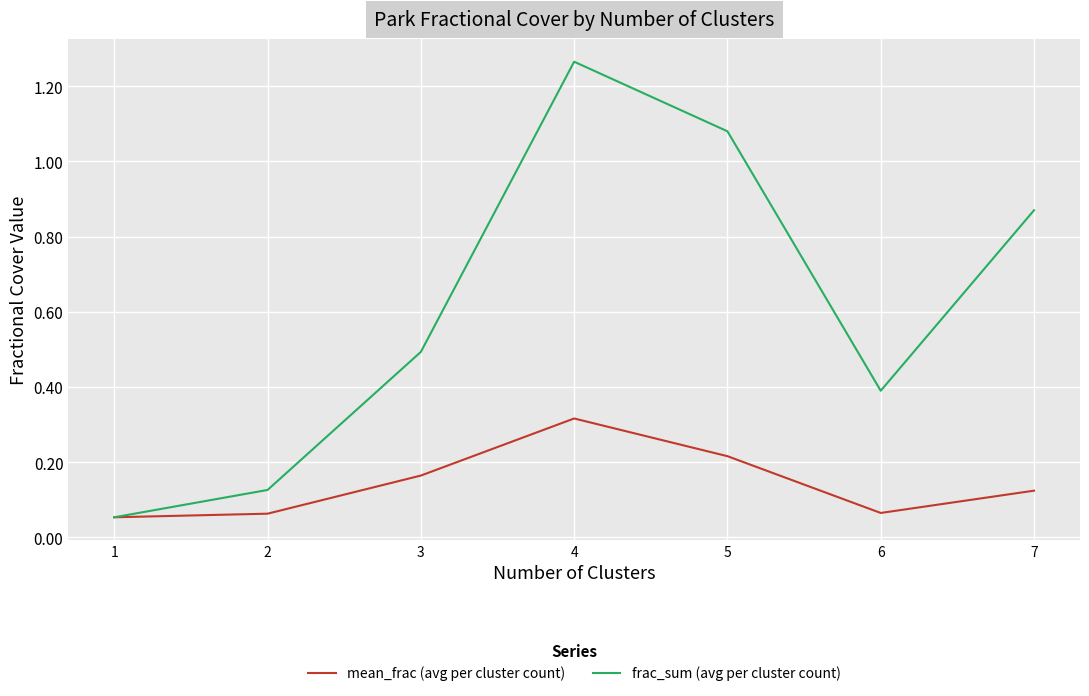

Count the mean_frac (avg per cluster count) values in the range 0 to 1.

7